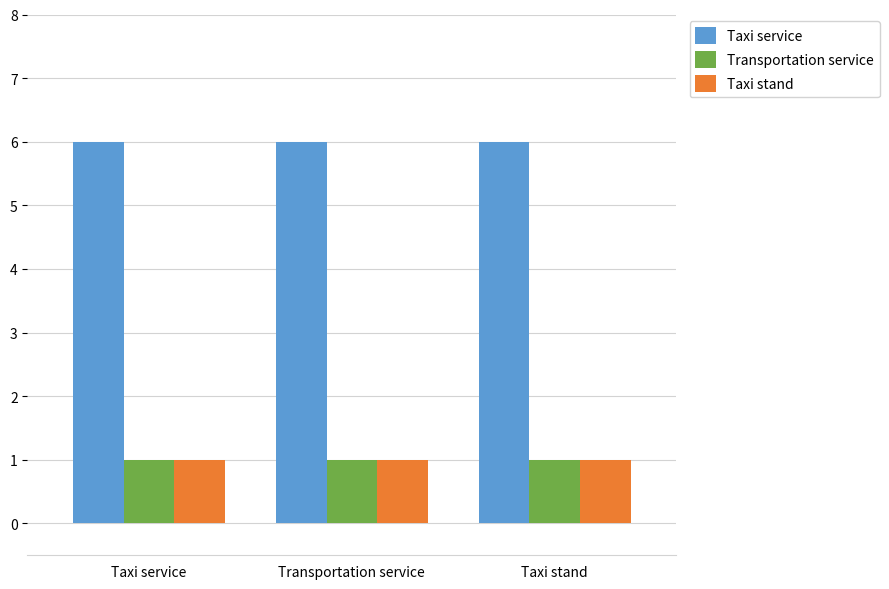

What value does the Taxi service series have at Transportation service?

6